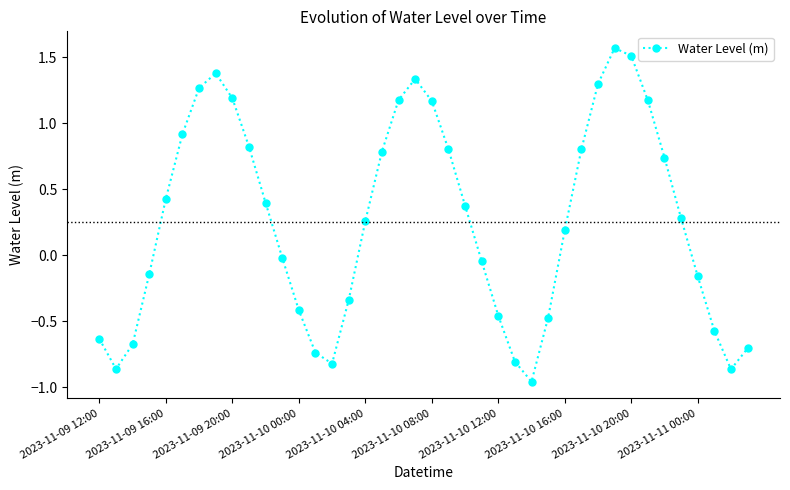

Does the chart have visible grid lines?

No